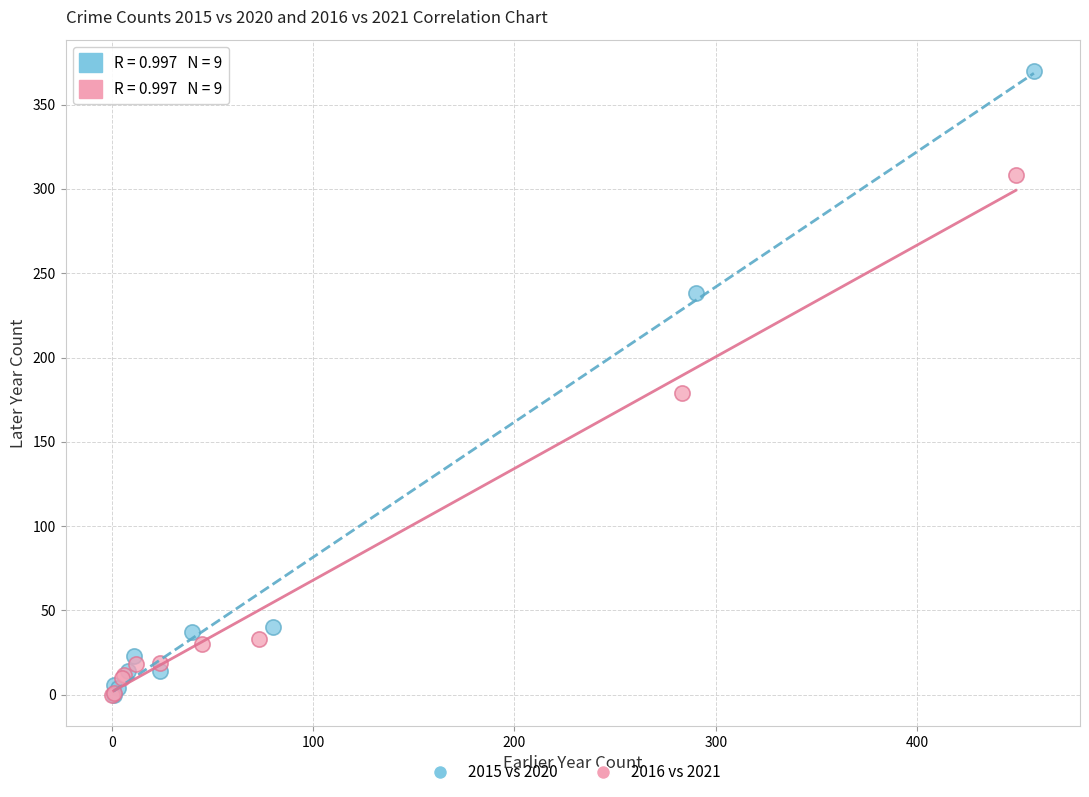

Which series has the largest Y range (max minus min)?

2015 vs 2020